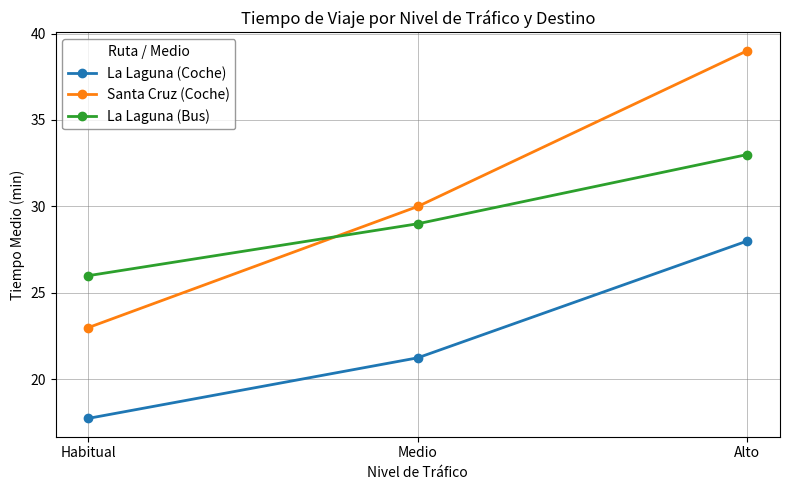

Where is La Laguna (Bus) nearest to the value 29?

Medio